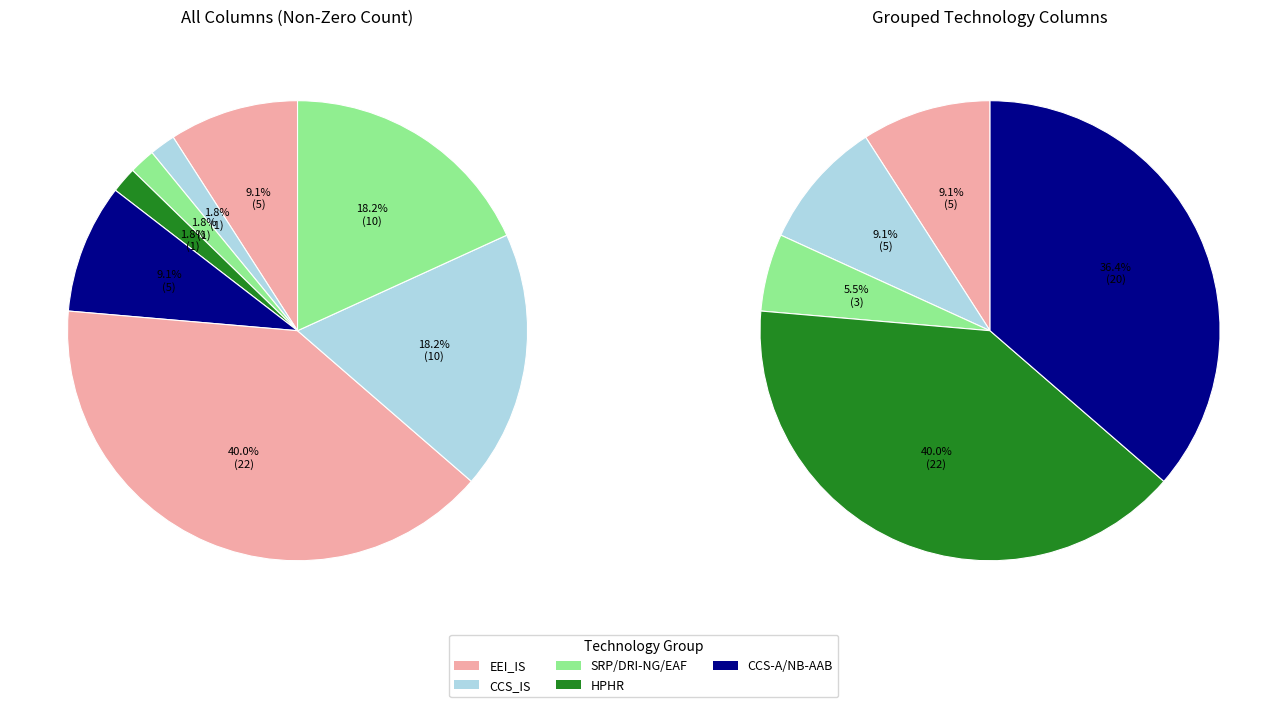

Does any single category account for the majority?

No